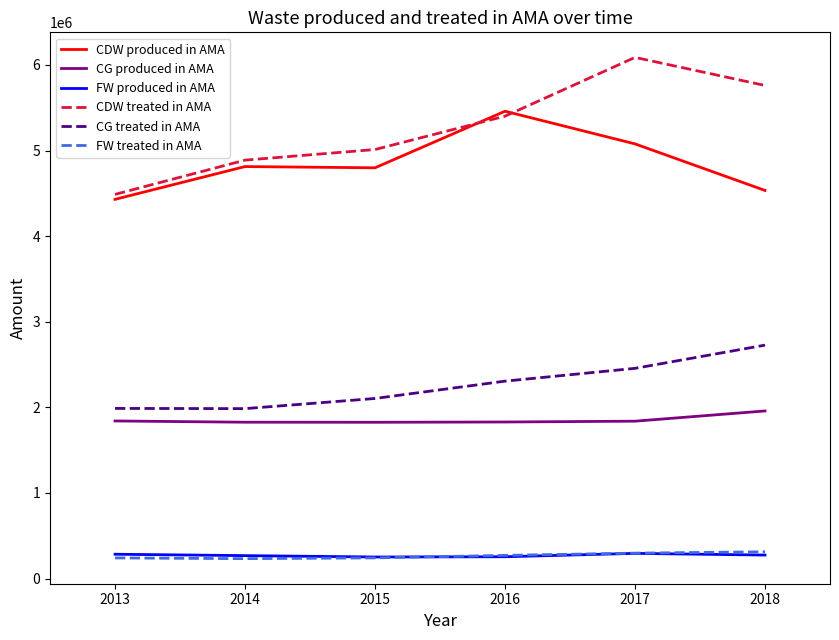

At which label does CDW produced in AMA reach its peak?

2016